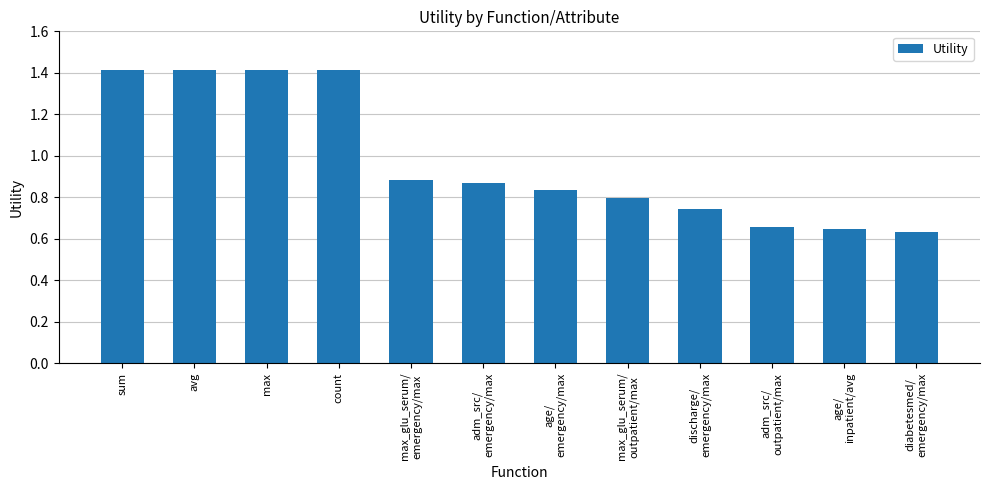

What is the value of the 2nd bar from the left?

1.4